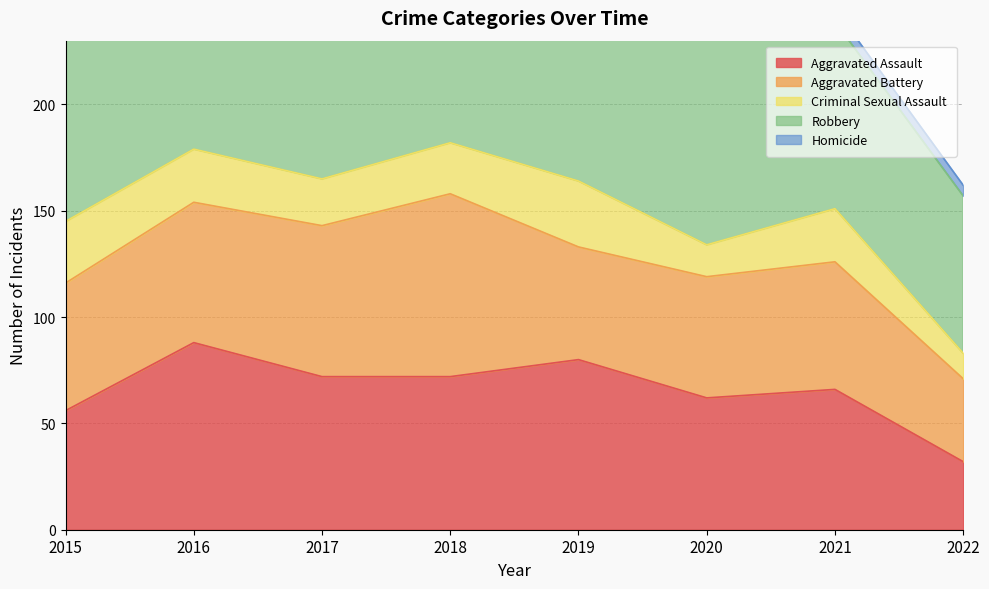

What is the sum of the Aggravated Battery values at 2018 and 2017?

157